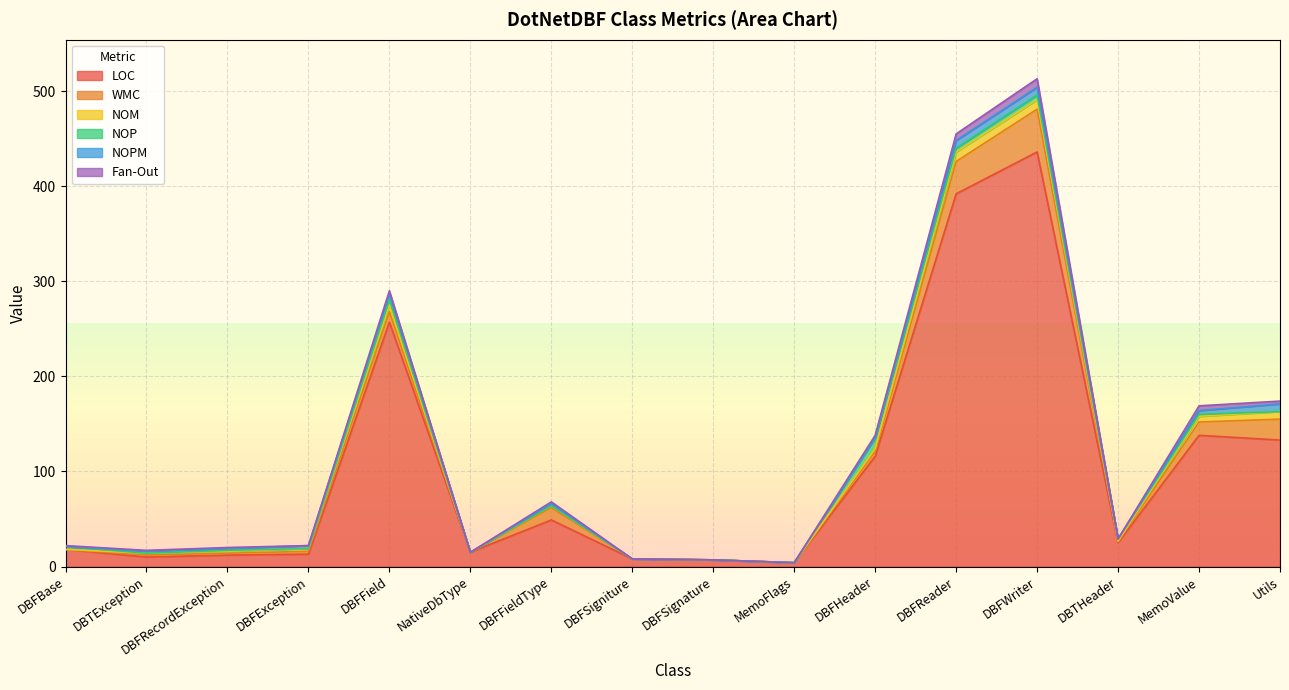

Where is the first local minimum for NOP?

DBTException